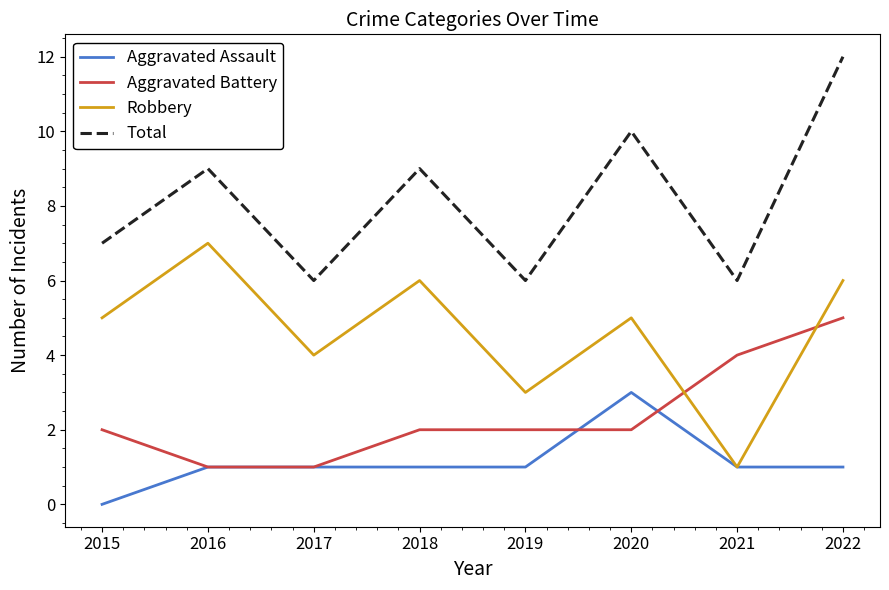

Is the value of Robbery at 2016 greater than the value of Aggravated Battery at 2016?

Yes